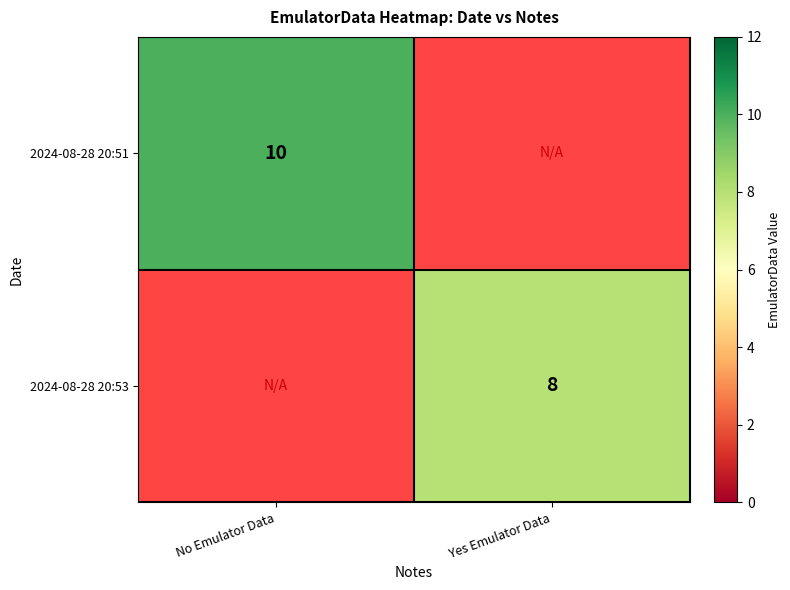

The value of 2024-08-28 20:51 at No Emulator Data is 17. True or false?

False